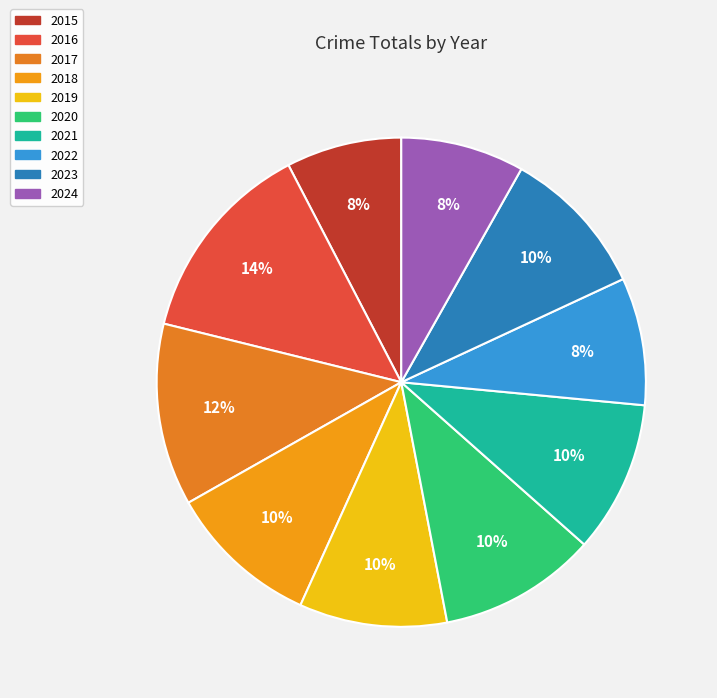

Does 2021 account for over 50% of the chart?

No